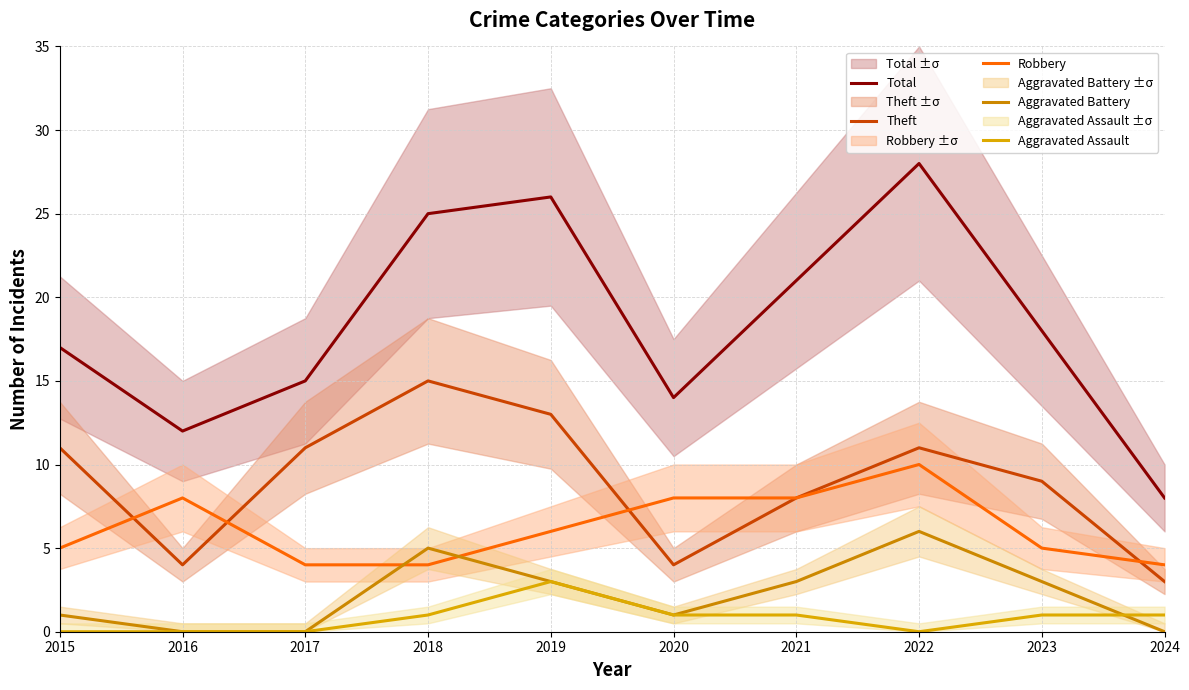

What is the highest value of the Total series?

28